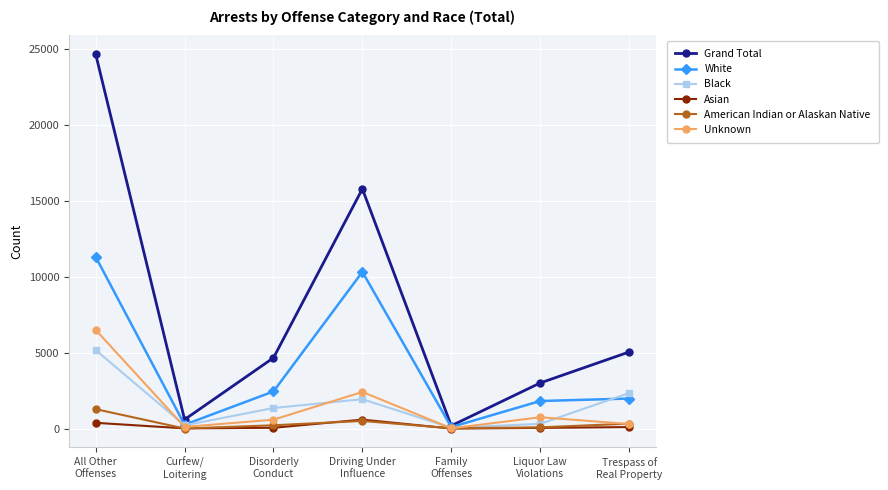

Rank the series by their maximum value, from lowest to highest.

Asian, American Indian or Alaskan Native, Black, Unknown, White, Grand Total